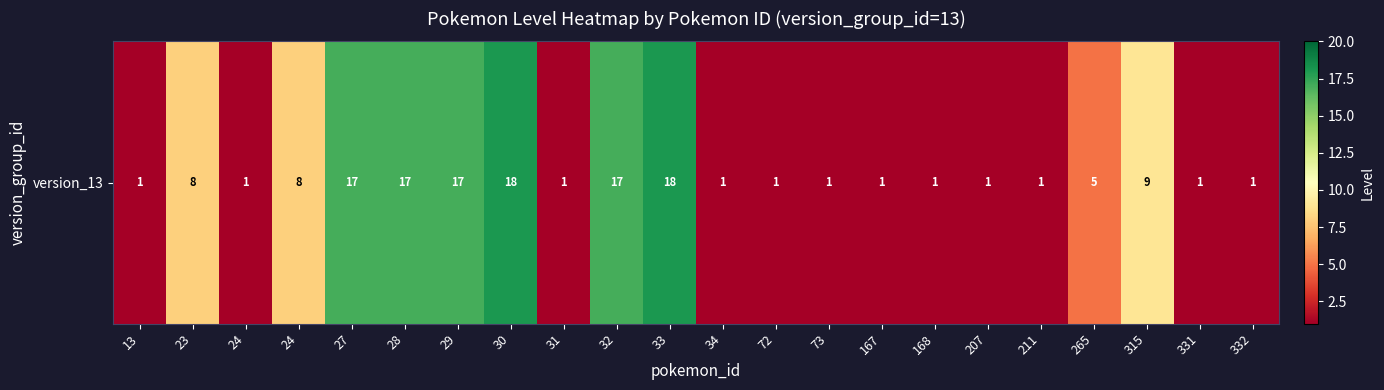

At which label is the value closest to 9?

315